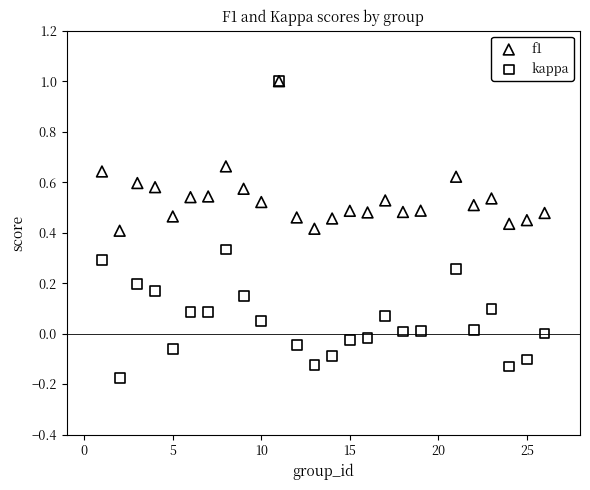

What are all the series names shown in the legend?

f1, kappa